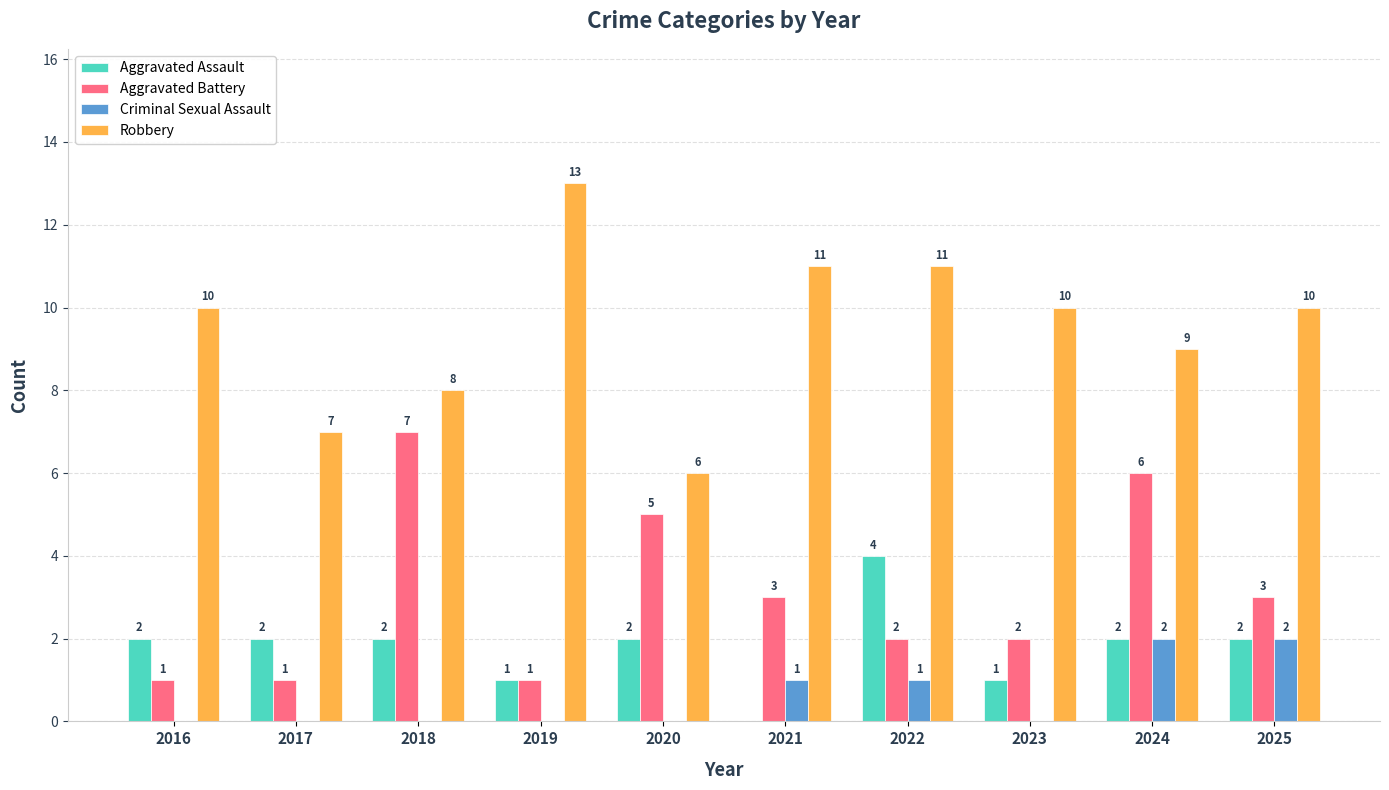

Between 2019 and 2023, which series saw the biggest shift?

Robbery